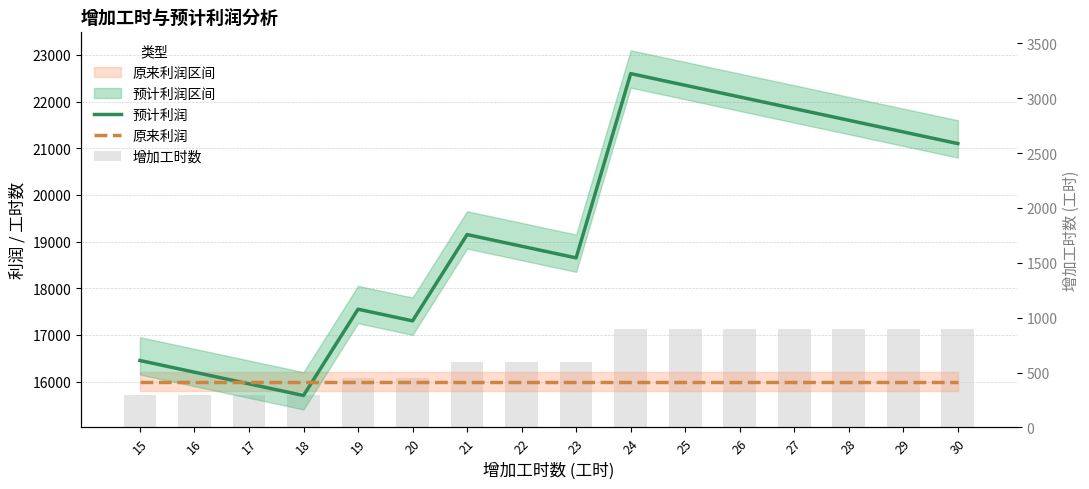

Read the 增加工时数 value at 29, to the nearest 100.

900